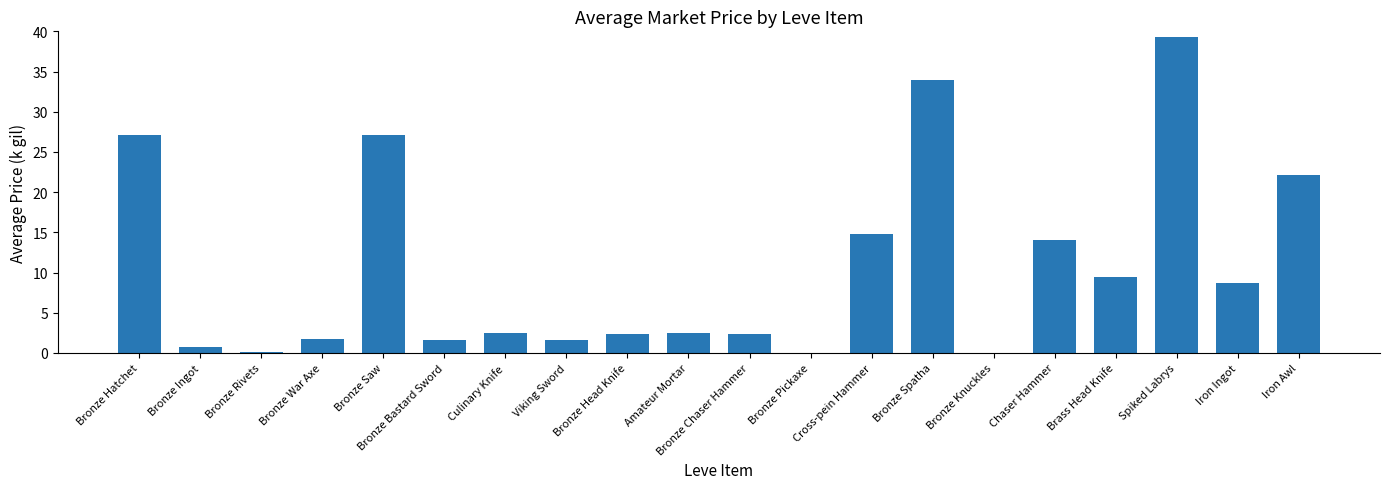

What is the maximum value shown in the chart?

39.3